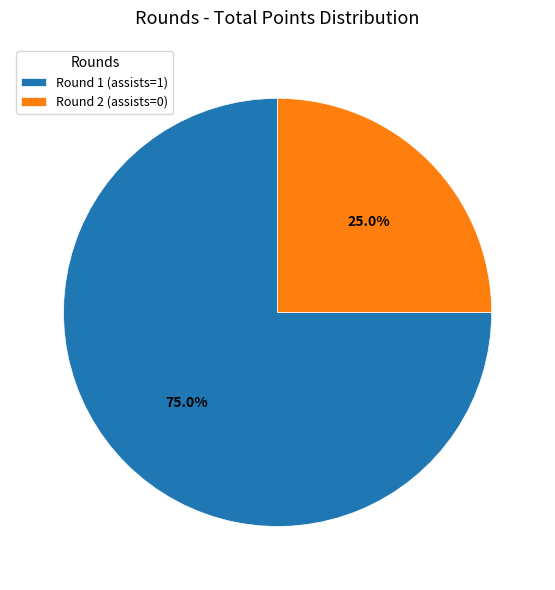

Which category has the biggest portion of the pie?

Round 1 (assists=1)